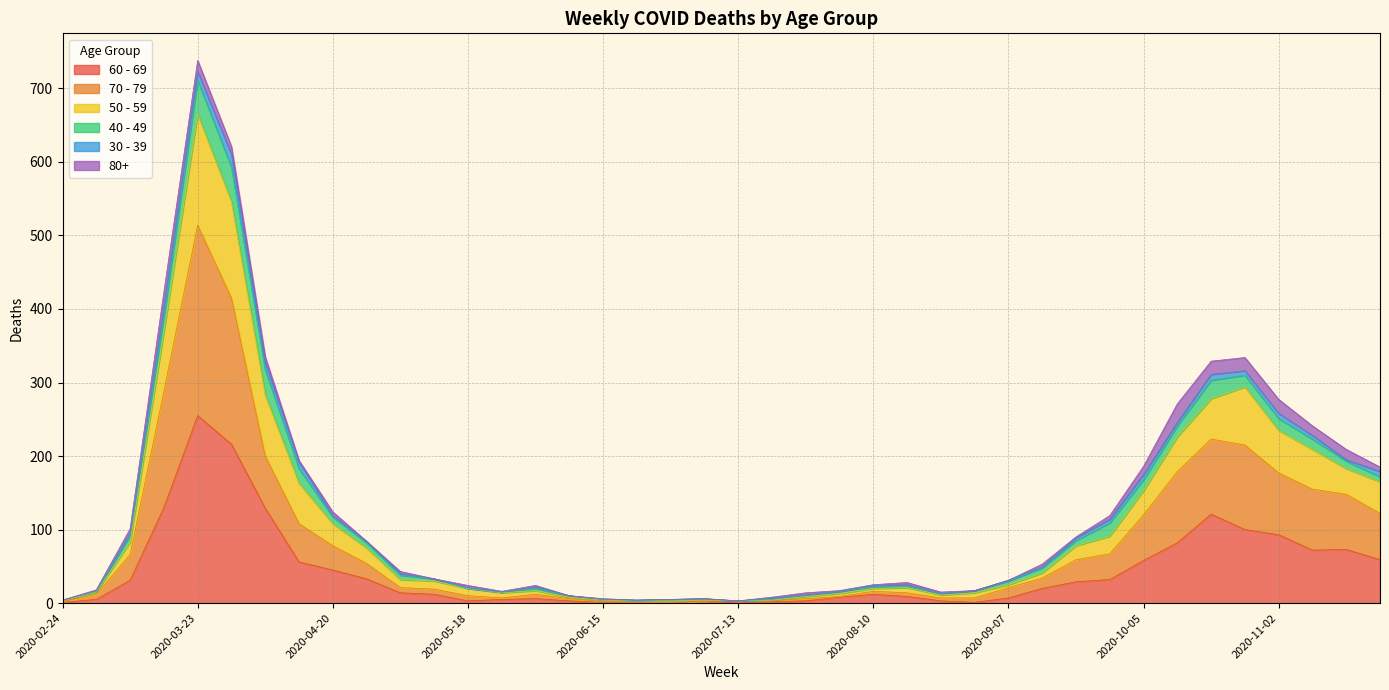

How many lines are shown in the chart?

6